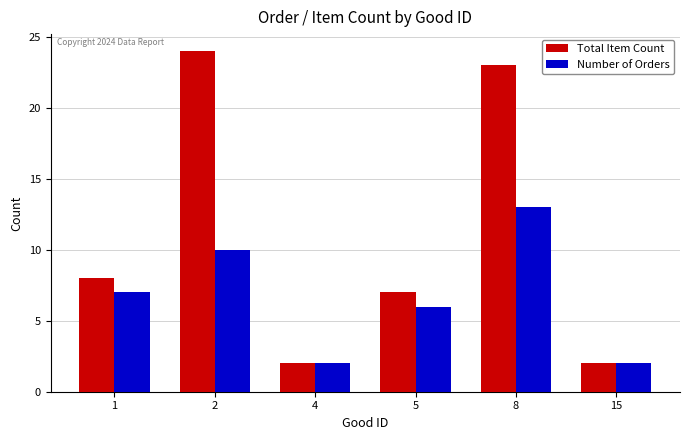

The Number of Orders series shows 2 at 4. True or false?

True